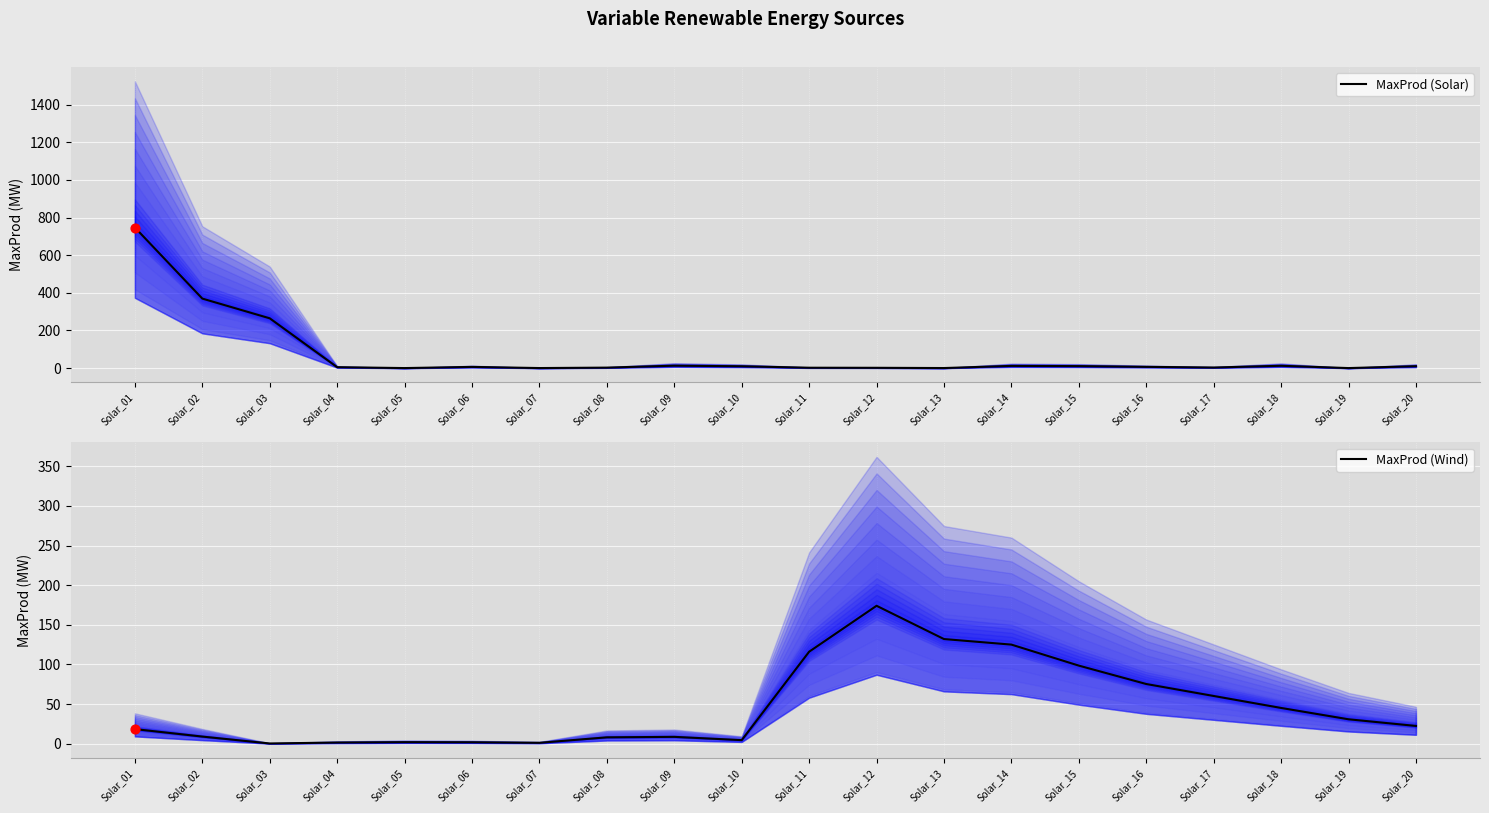

What is the total value across all series at Solar_10?

14.2